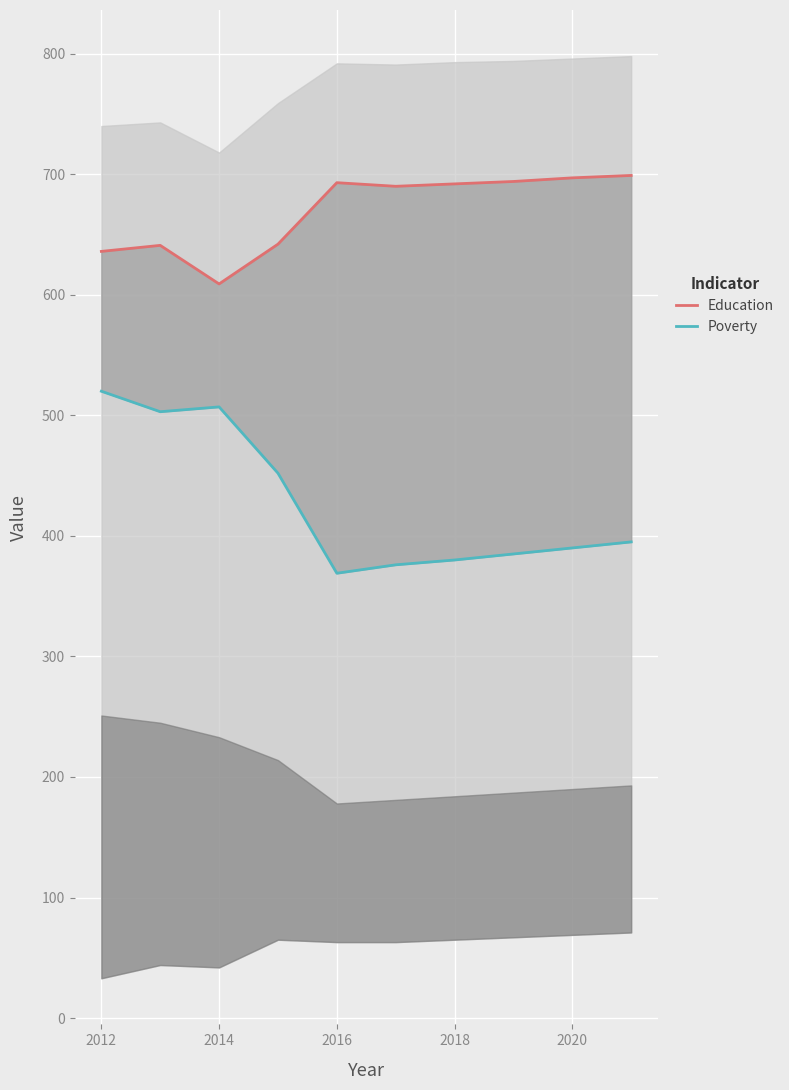

Is the value of Poverty at 9 greater than the value of Education at 2010?

No